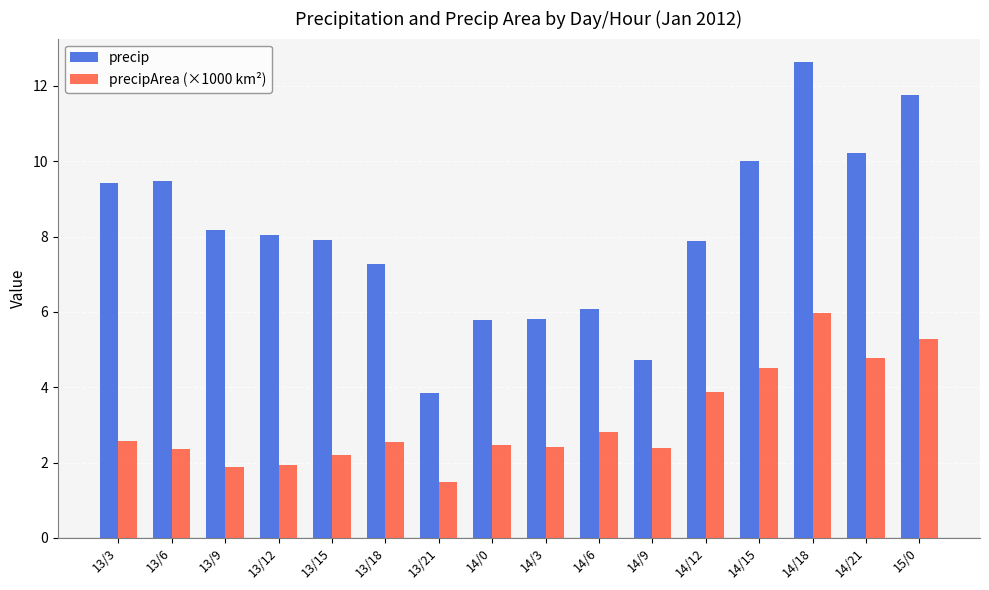

At how many categories does at least one series exceed 6?

12